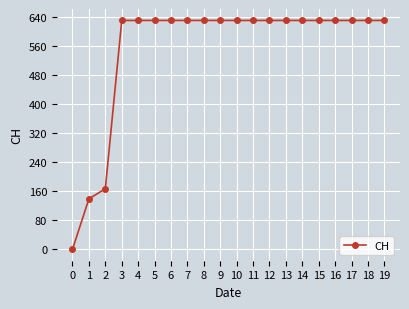

What is the greatest value displayed?

631